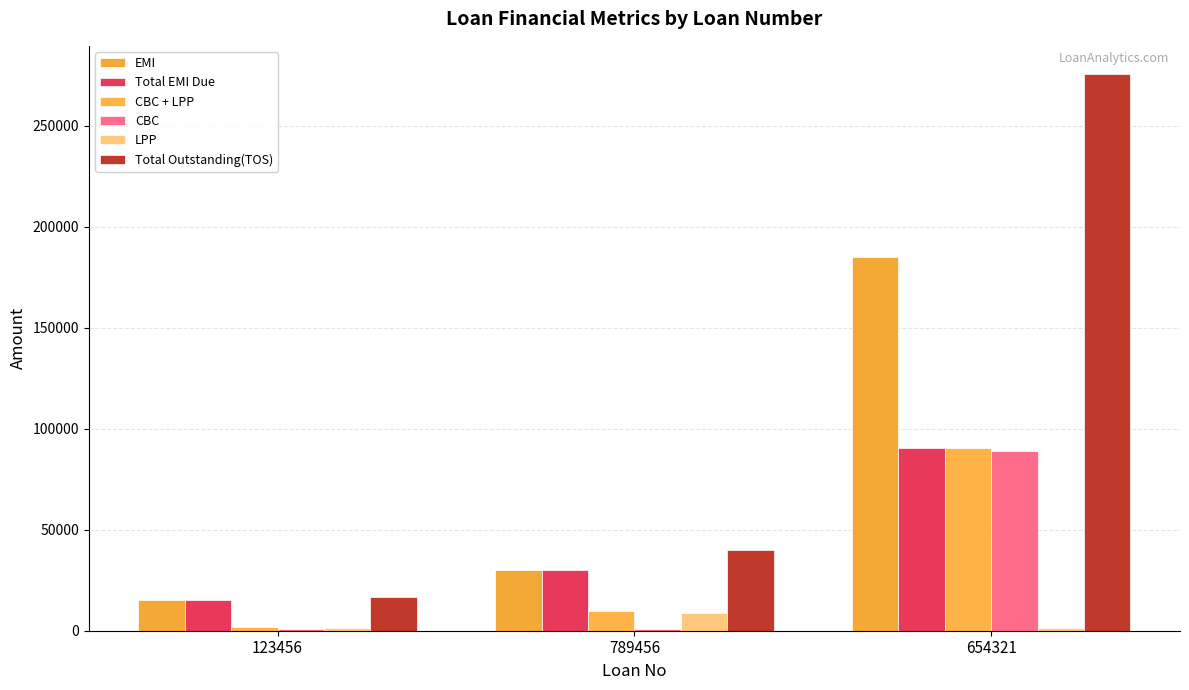

What is the average value of the CBC + LPP series?

34066.7